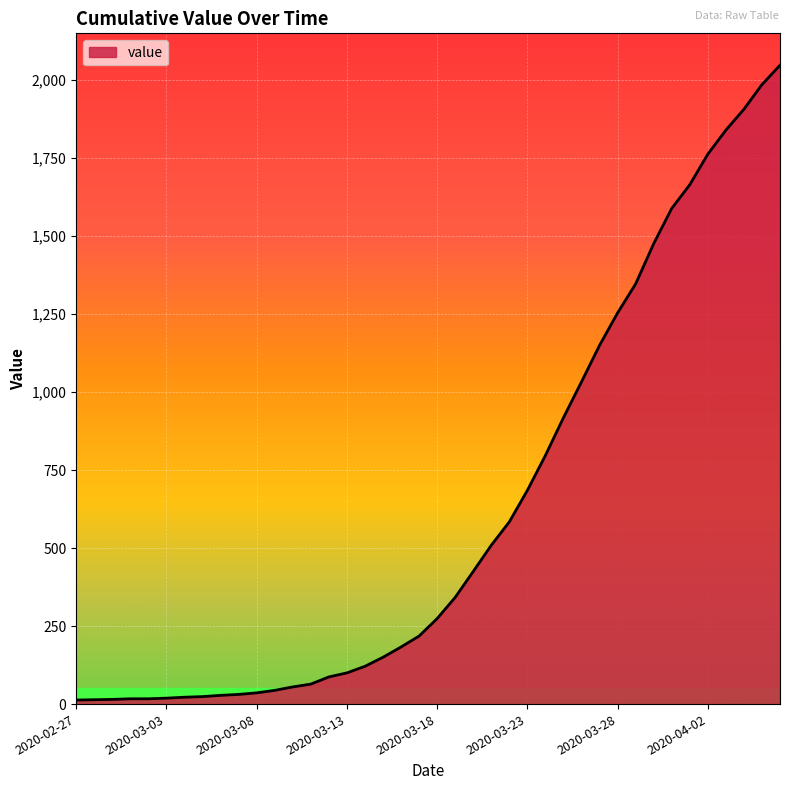

What is the minimum value shown in the chart?

13